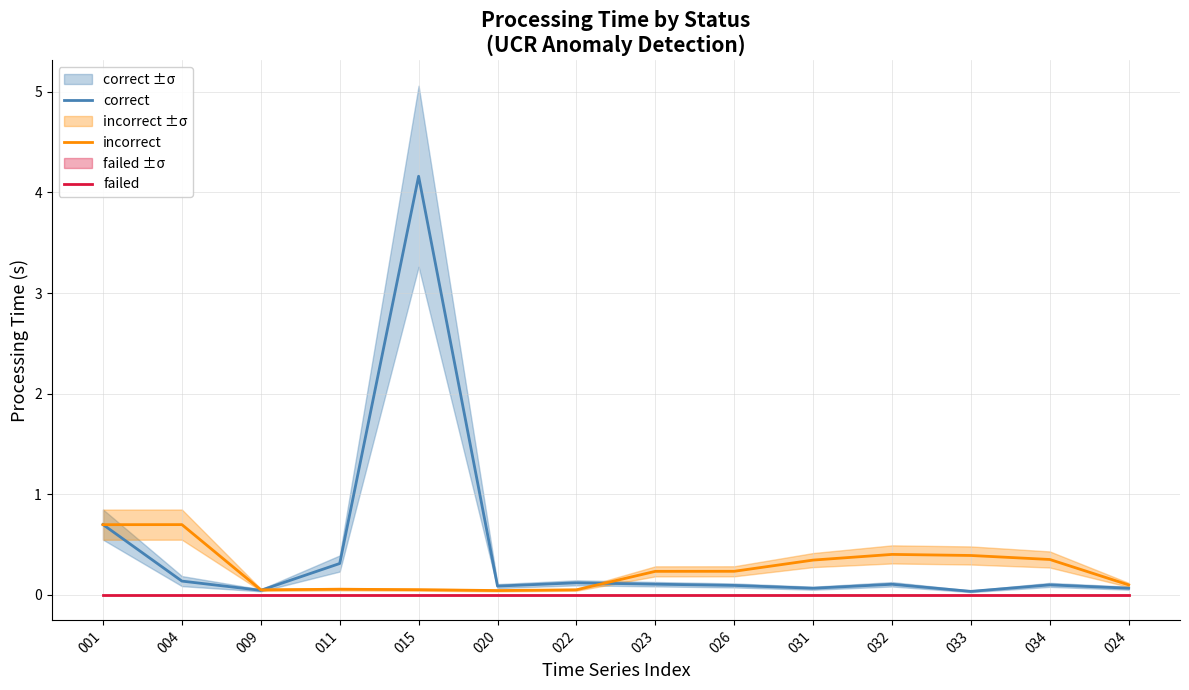

Where is correct nearest to the value 2?

001